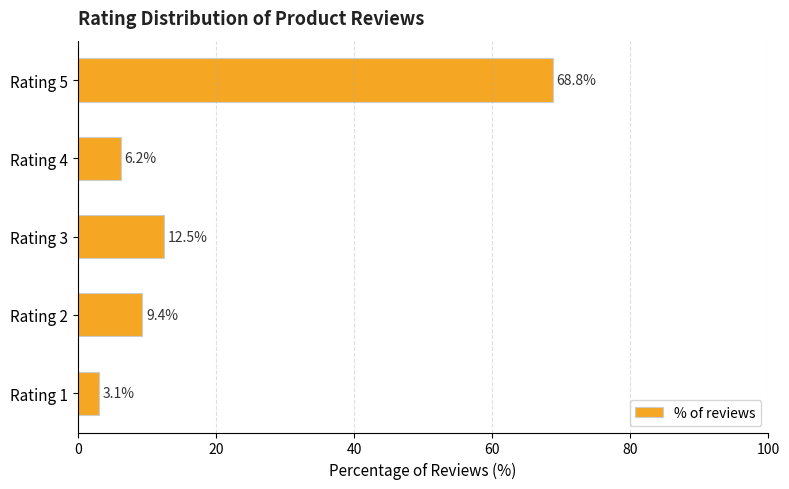

What is the change in value from Rating 2 to Rating 5?

+59.4